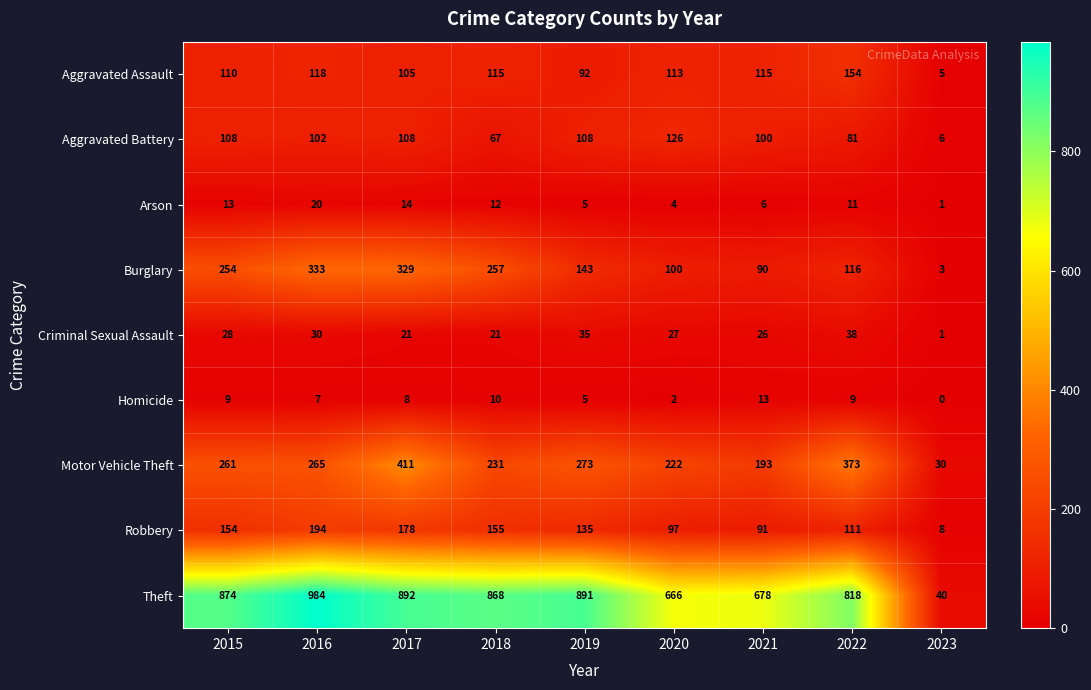

What is the total value across all series at 2018?

1736